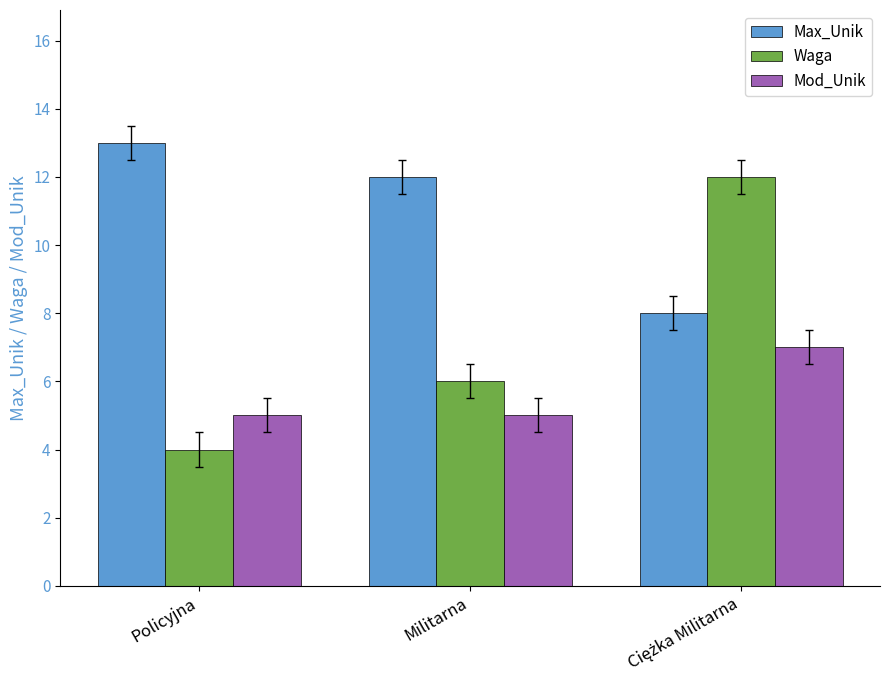

What is the average value of the Waga series?

7